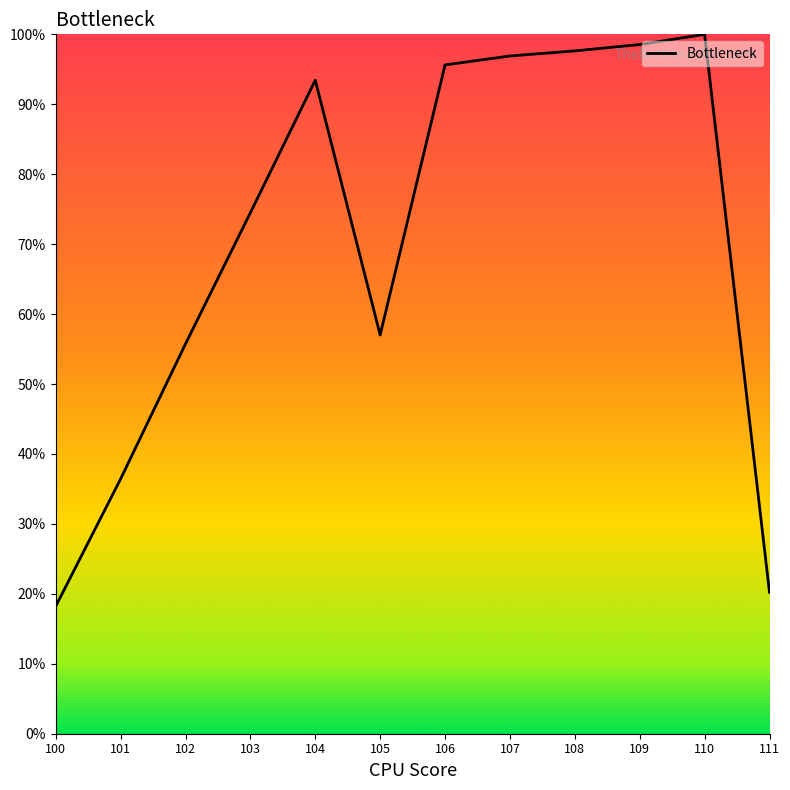

Does the chart display data point markers on the line(s)?

No